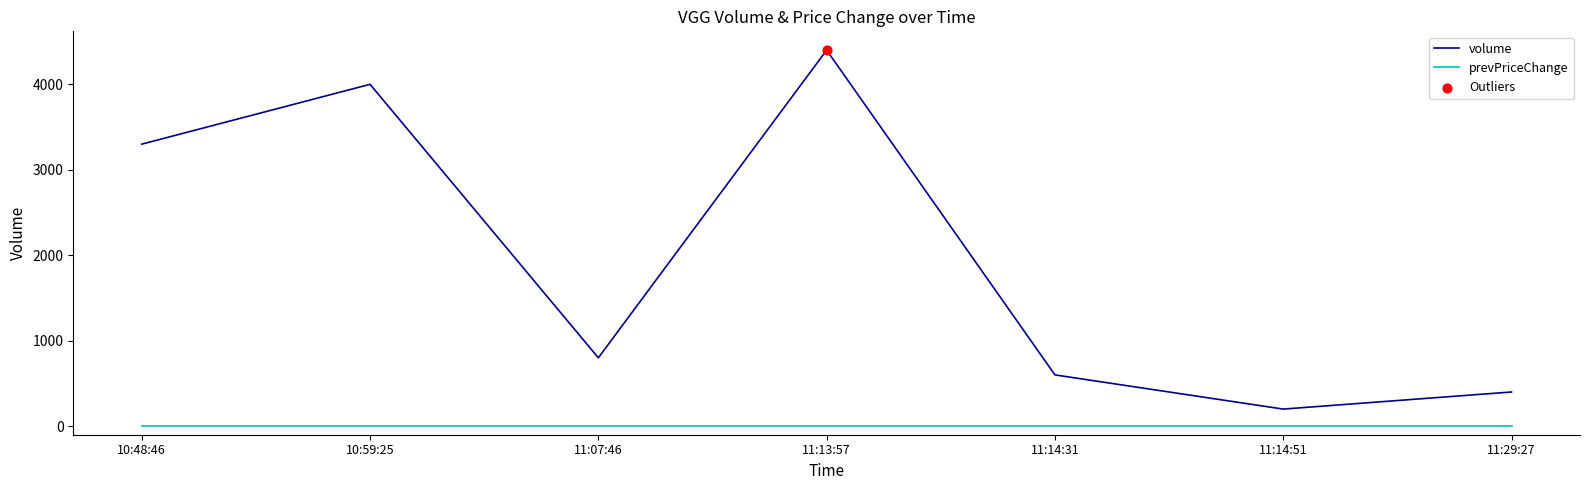

Between 10:48:46 and 11:14:51, which series saw the biggest shift?

volume